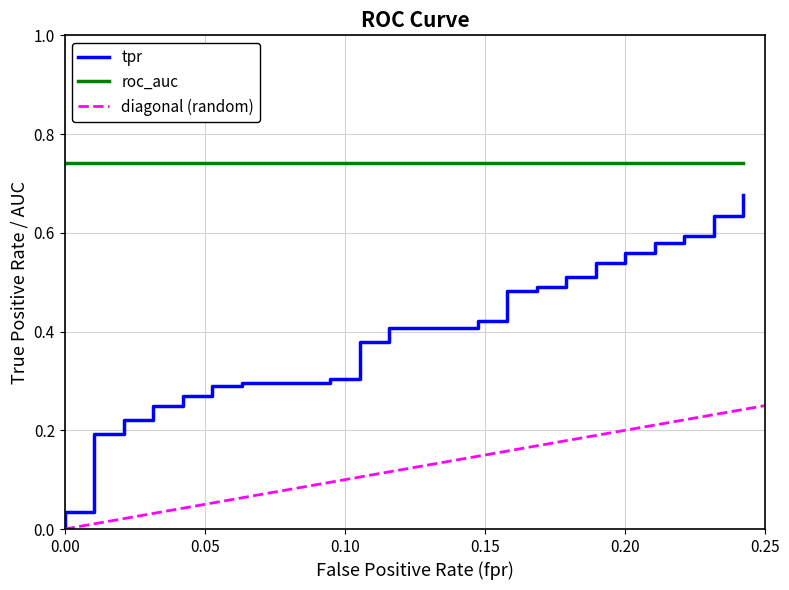

Between 3 and 8, which series saw the biggest shift?

tpr